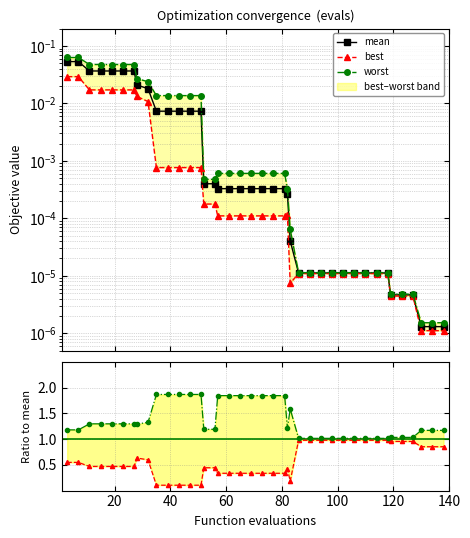

How many data points does each series have?

40